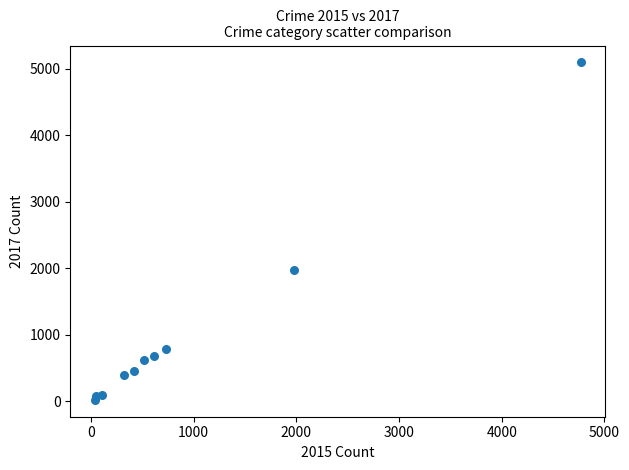

What Y value in the scatter plot is closest to 2559?

1968